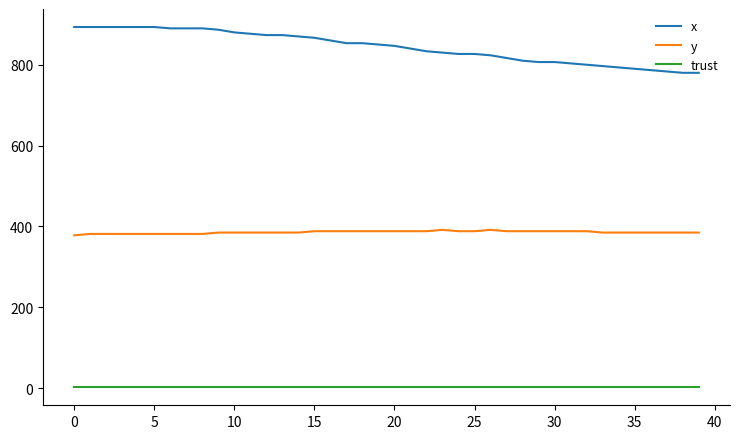

True or false: x and y intersect in this chart.

False